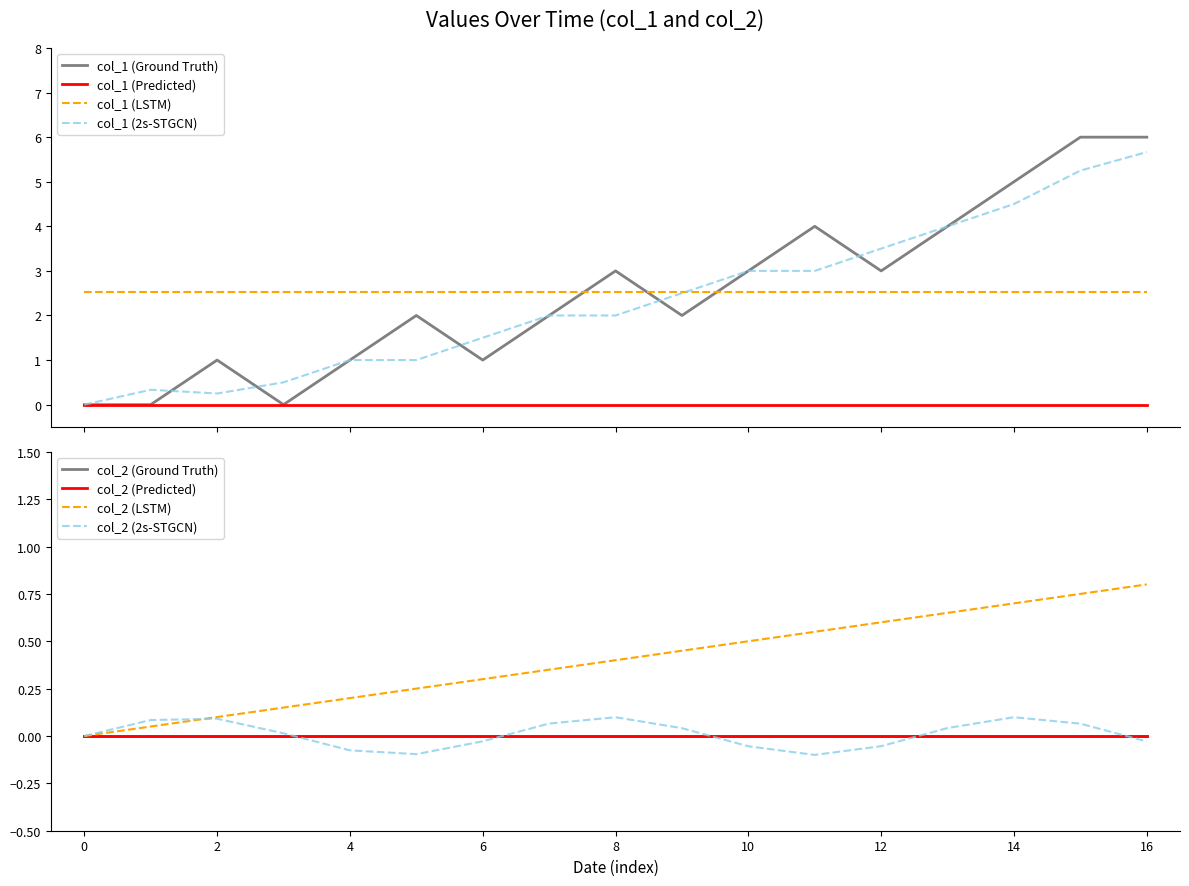

What is the highest value of the col_1 (2s-STGCN) series?

5.7